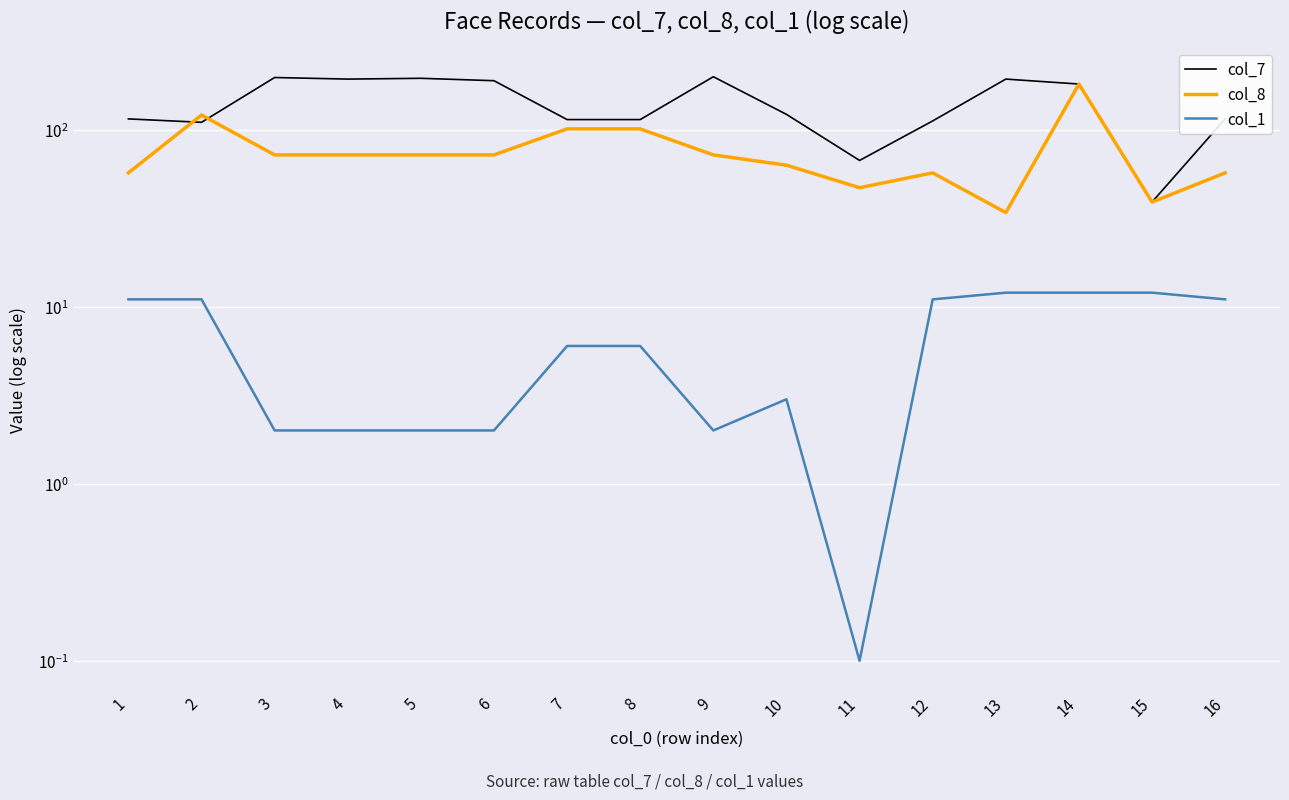

At how many categories does at least one series exceed 66?

15